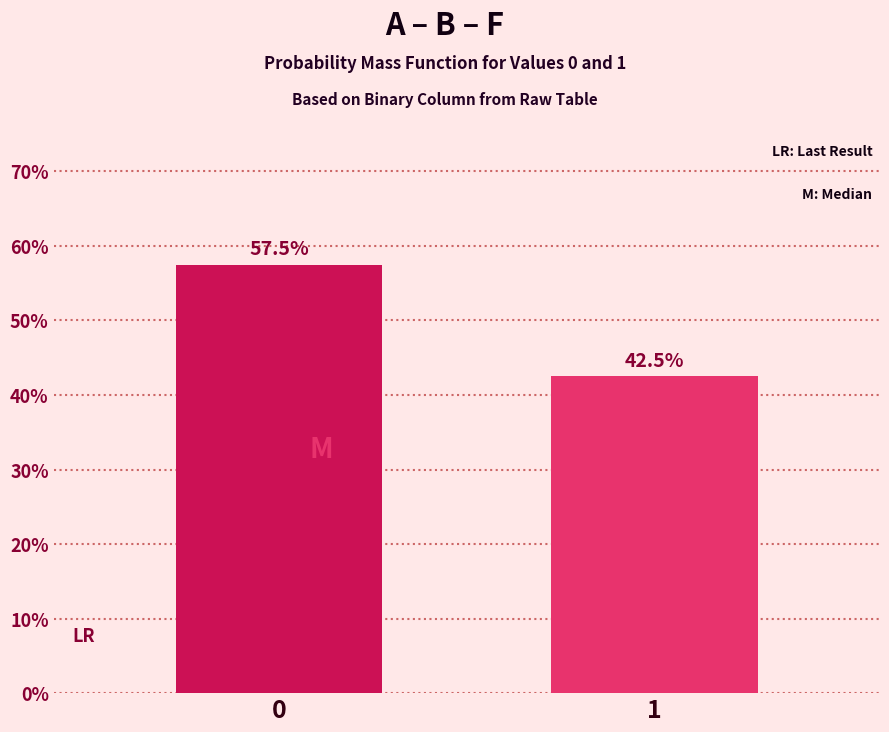

Reading left to right, extract all data points from this chart.

57.5	42.5